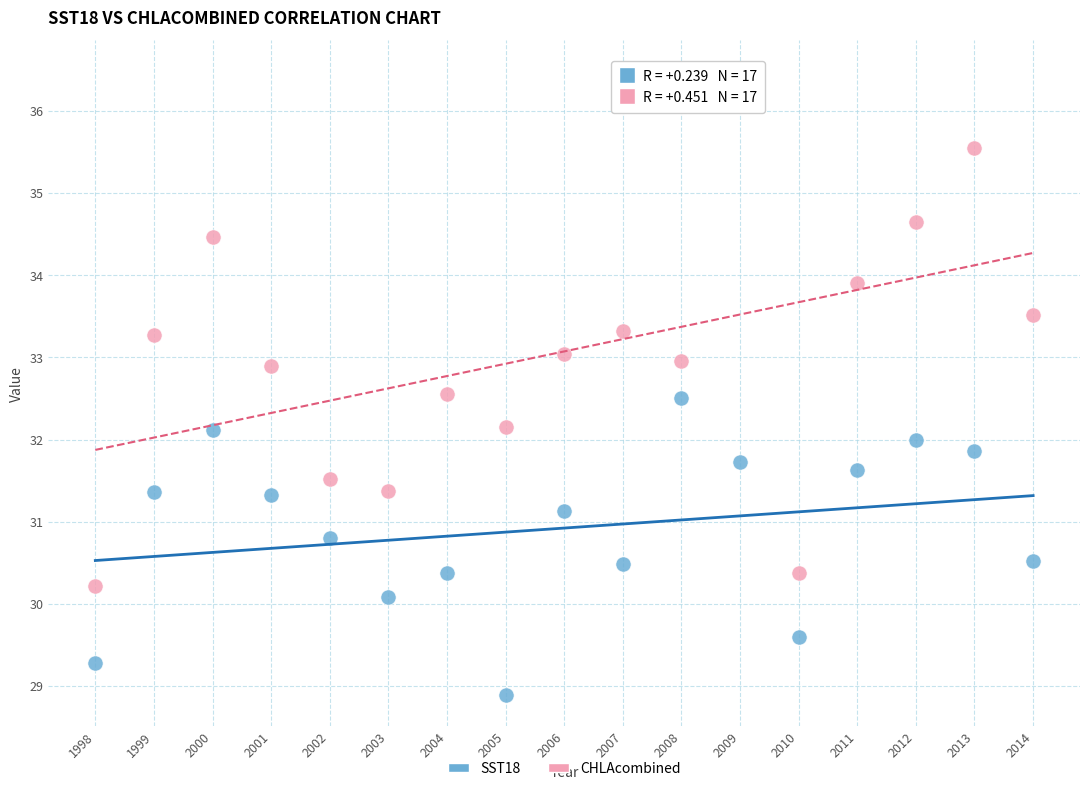

Across all data points, what is the range of Y values (max minus min)?

7.6